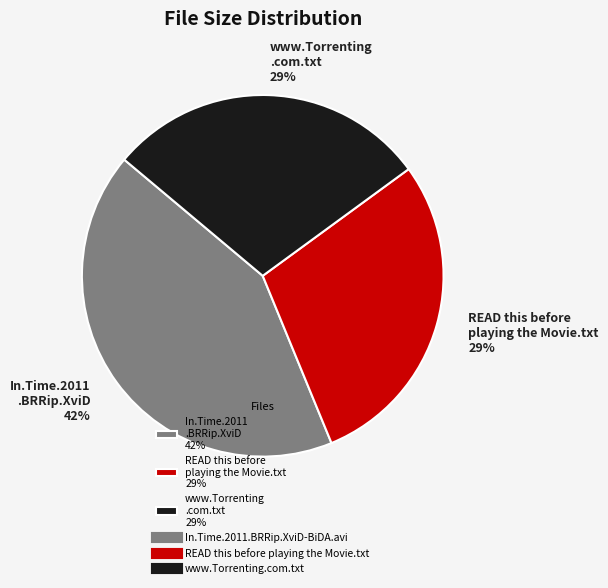

What percentage is the In.Time.2011 .BRRip.XviD 42% slice, to the nearest percent?

42%